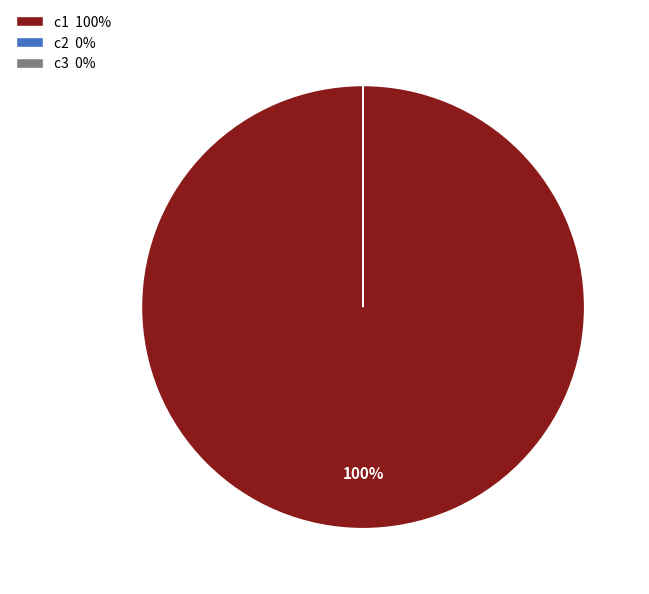

What percentage is the c1 100% slice, to the nearest percent?

100%